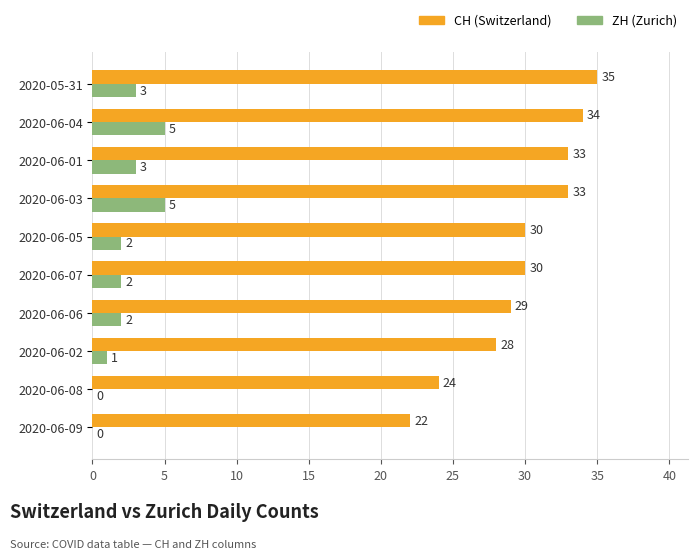

What is the maximum value shown in the chart?

35